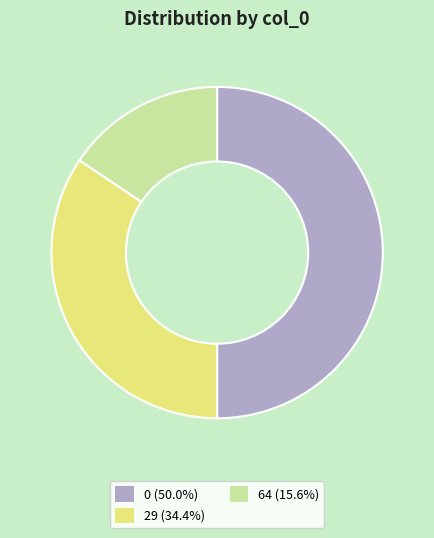

Is the sum of 0 and 29 greater than half?

Yes